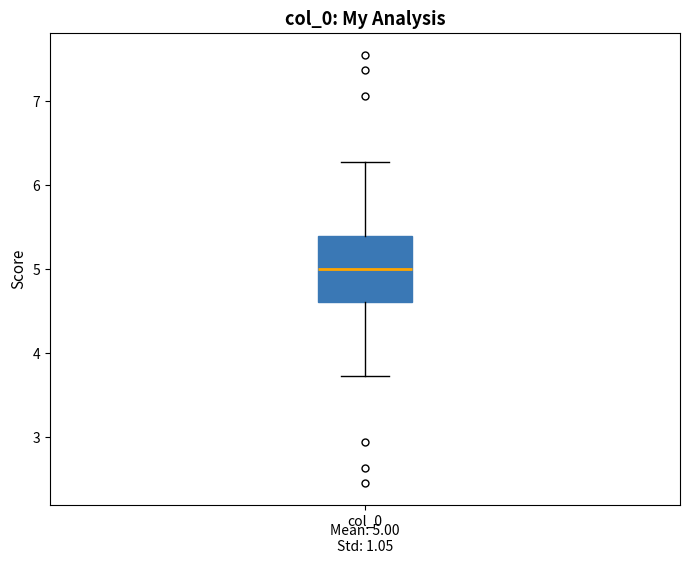

Transcribe this box plot: give where the median line is, the range the box spans, and where the two whiskers end, as read against the y-axis. The values are not printed on the chart, so give them approximately, as read against the axis.

median 5.0, box 4.6 to 5.4, whiskers 3.7 to 6.3